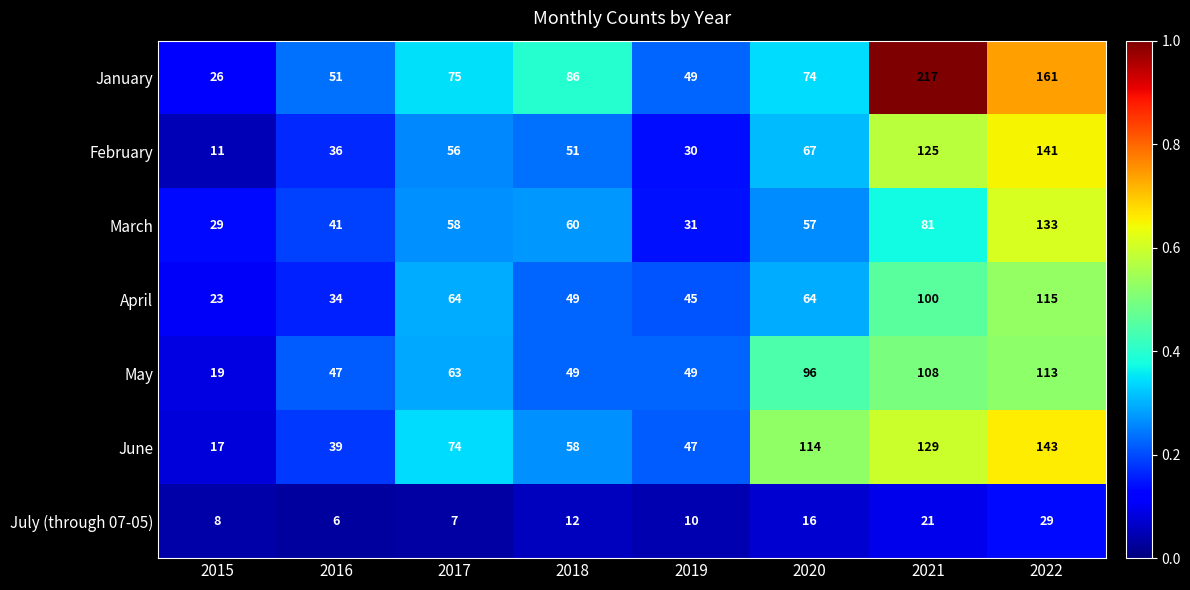

True or false: March has a value of 29 at 2015.

True